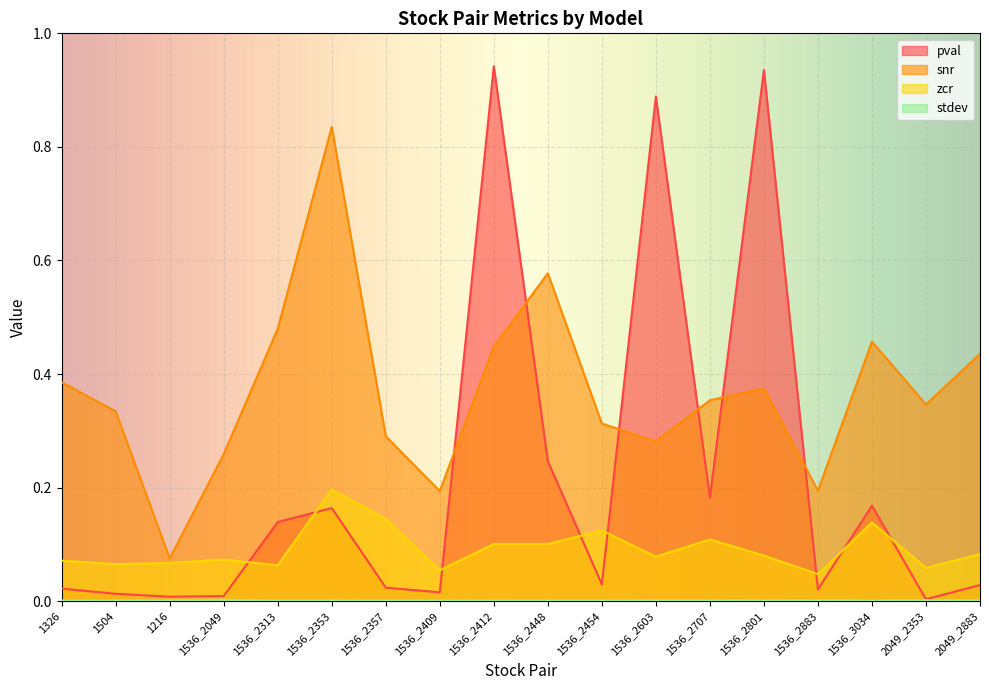

List the series in order of their overall mean, highest first.

snr, pval, zcr, stdev